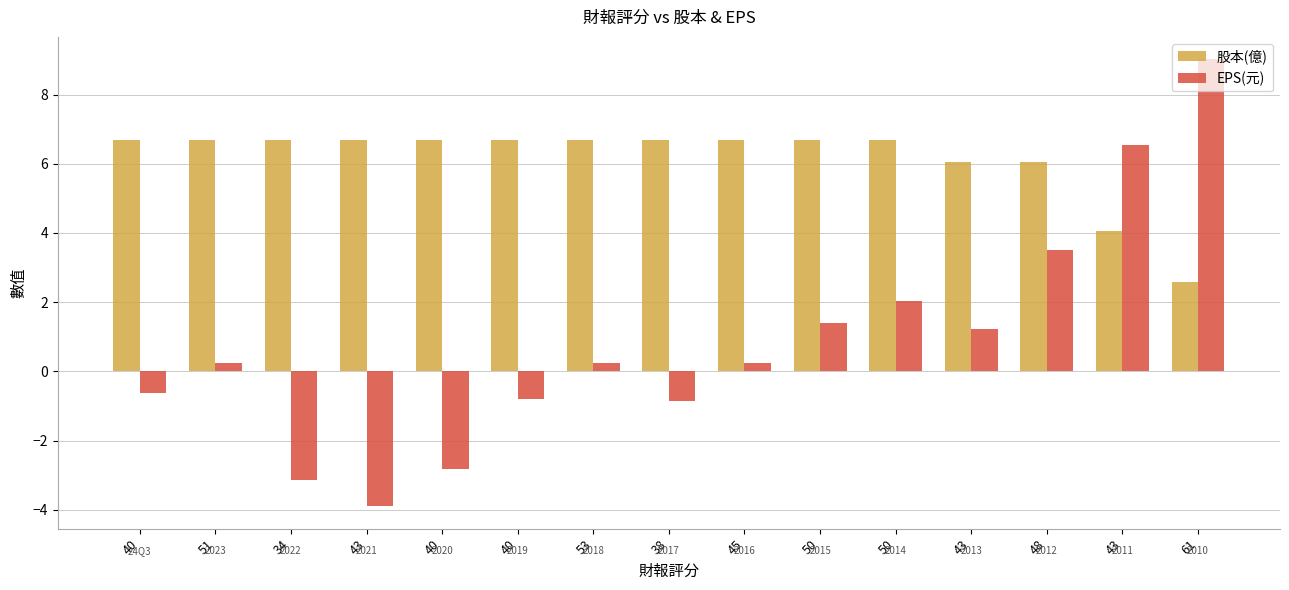

How many data points in EPS(元) are above 0?

9